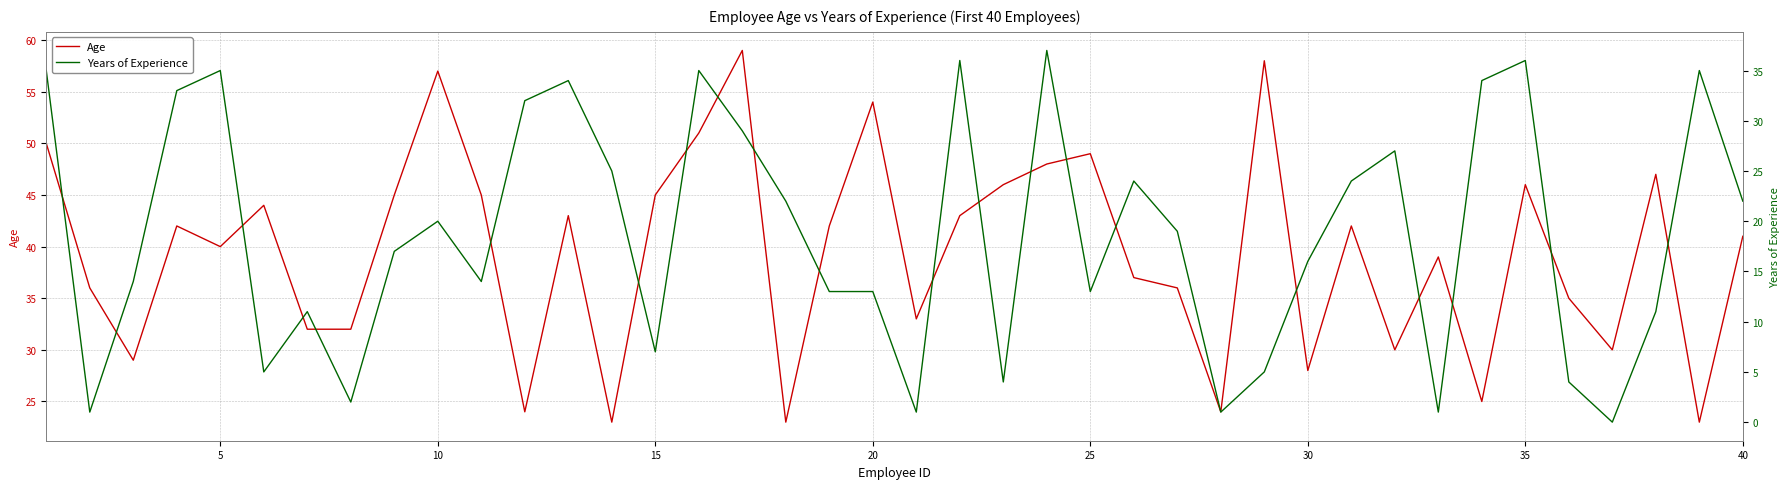

The Age series shows 70 at 25. True or false?

False